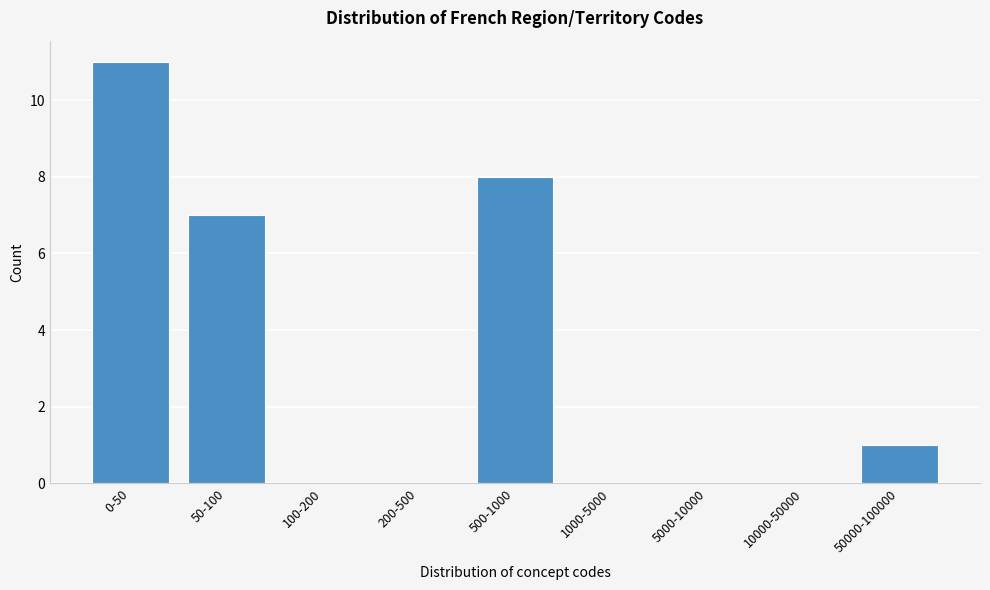

Reading left to right, what are all the values shown in this chart?

0-50=11	50-100=7	100-200=0	200-500=0	500-1000=8	1000-5000=0	5000-10000=0	10000-50000=0	50000-100000=1